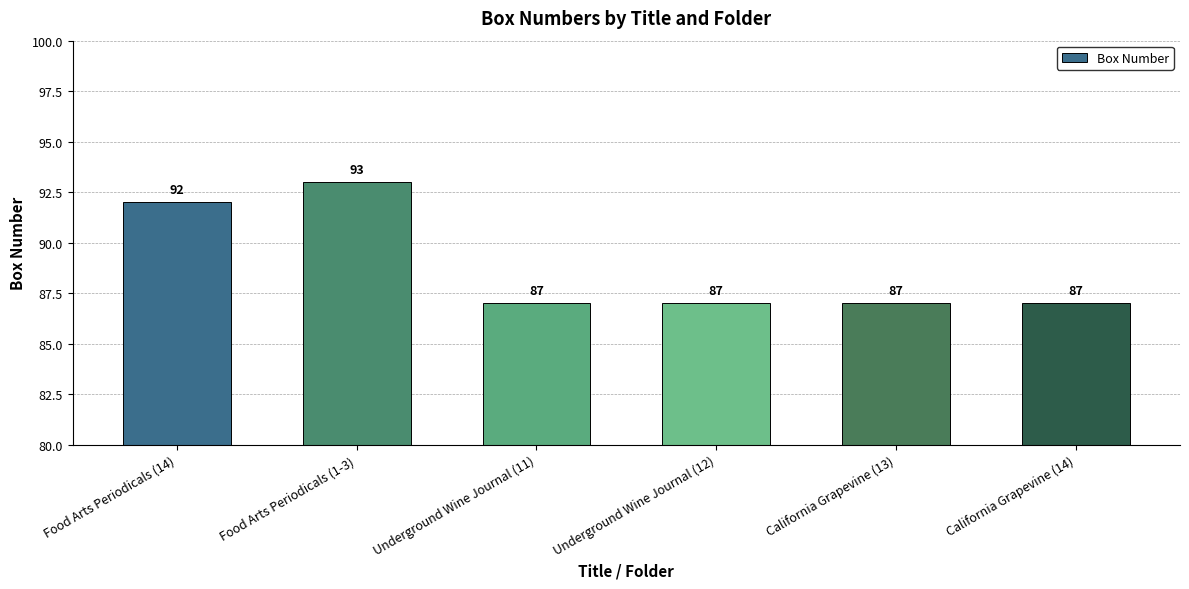

What is the label of the 4th bar from the left?

Underground Wine Journal (12)